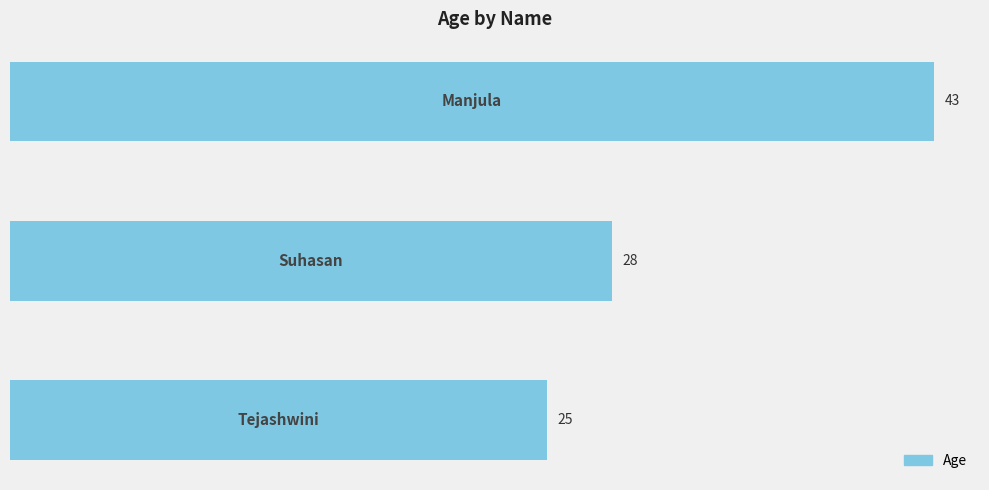

What is the maximum value shown in the chart?

43